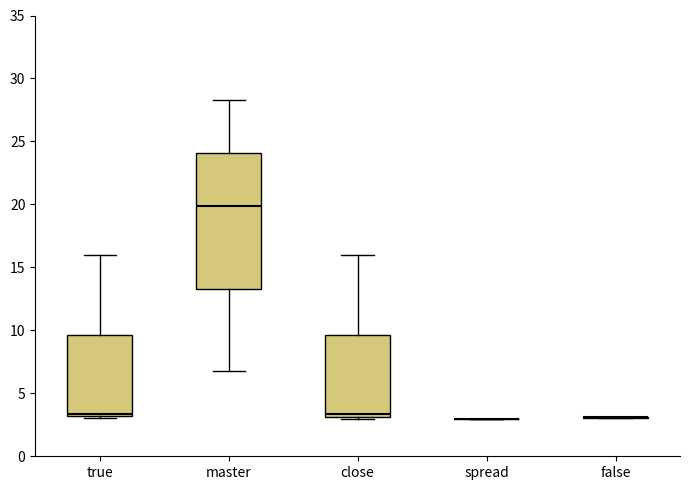

Reading left to right, read every box against the y-axis: the position of its median line, the range the box covers, and the ends of its whiskers. The values are not printed on the chart, so give them approximately, as read against the axis.

true: median 3.5, box 3.0 to 9.5, whiskers 3.0 to 16.0
master: median 20.0, box 13.5 to 24.0, whiskers 6.5 to 28.5
close: median 3.5, box 3.0 to 9.5, whiskers 3.0 (just below the box's lower edge) to 16.0
spread: box collapsed to a line at 3.0, whiskers 3.0 to 3.0
false: box collapsed to a line at 3.0, whiskers 3.0 to 3.0